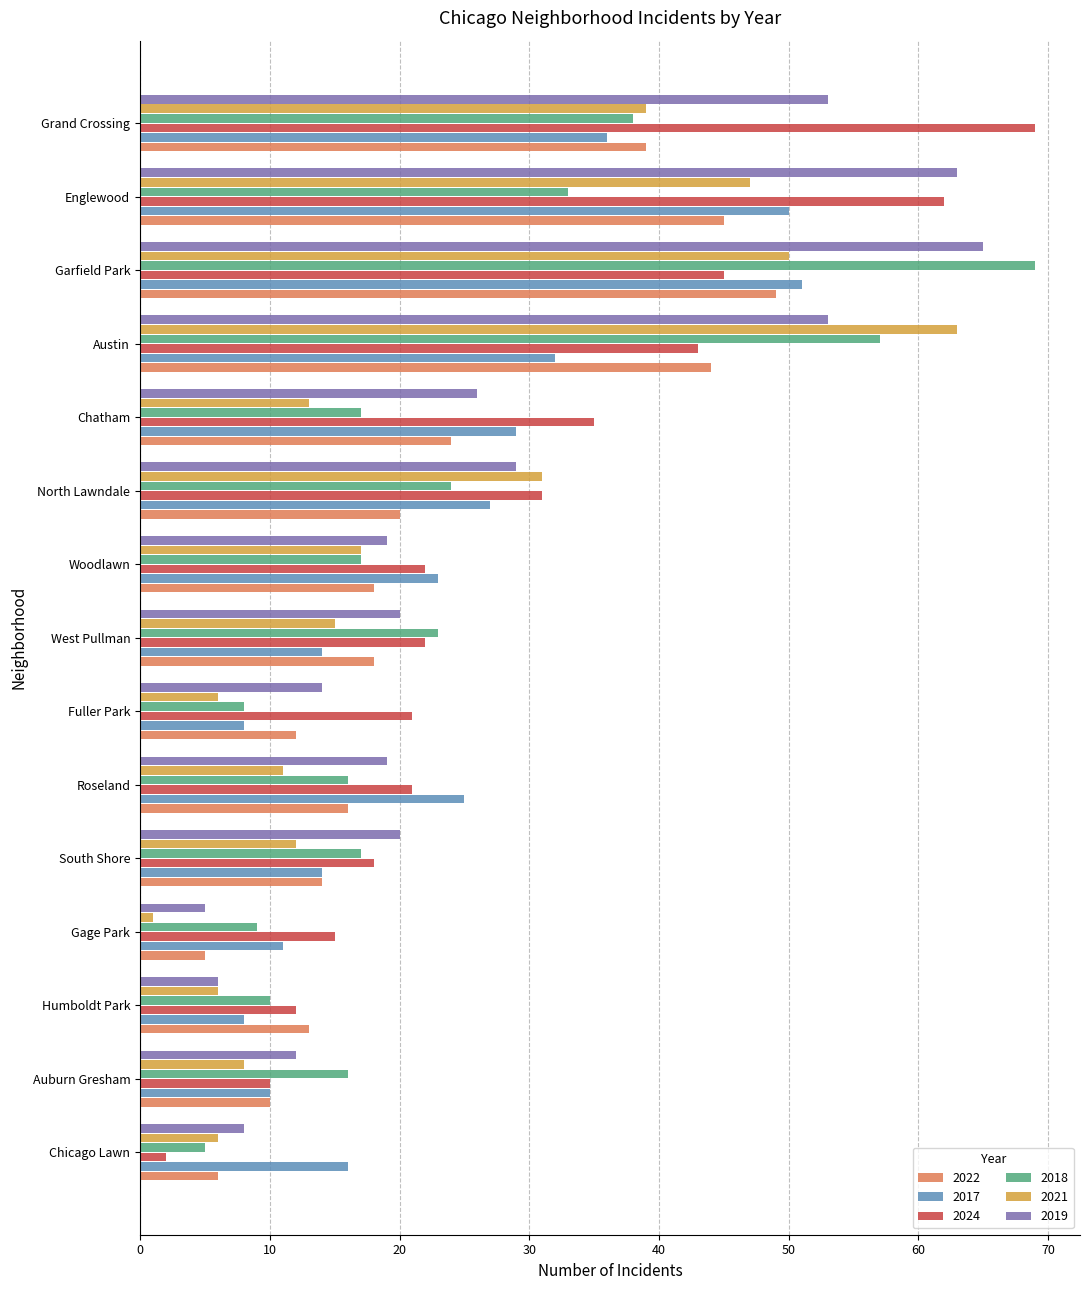

What is the difference between the 2022 values at Austin and Englewood?

1